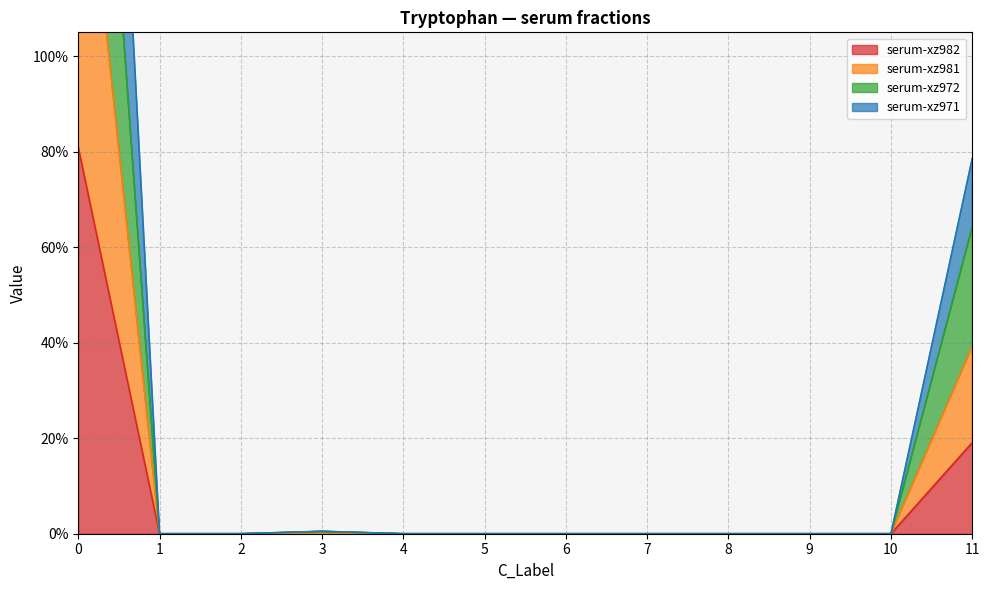

Rank the series by their maximum value, from highest to lowest.

serum-xz981, serum-xz972, serum-xz971, serum-xz982